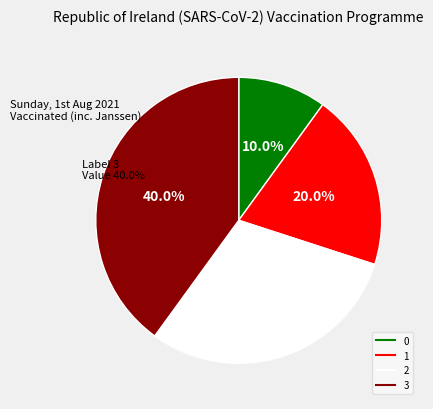

How many slices are in this pie chart?

4